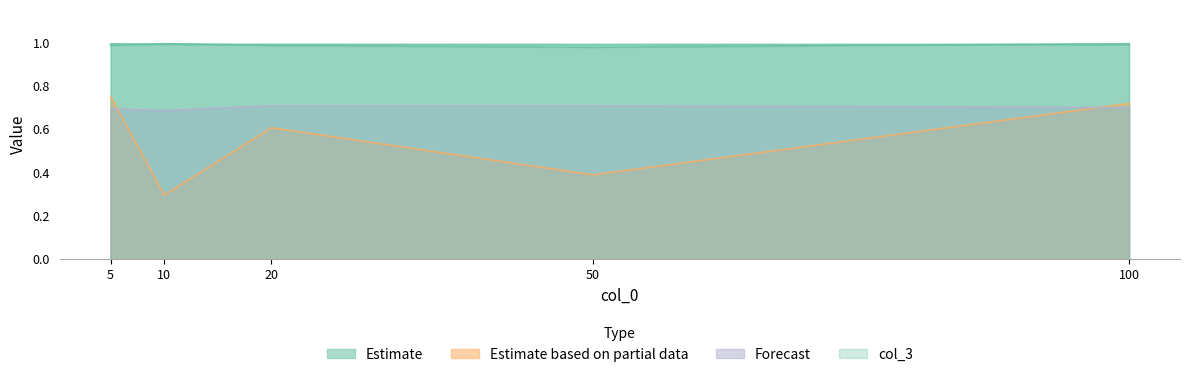

Which label corresponds to the smallest value in the chart?

10